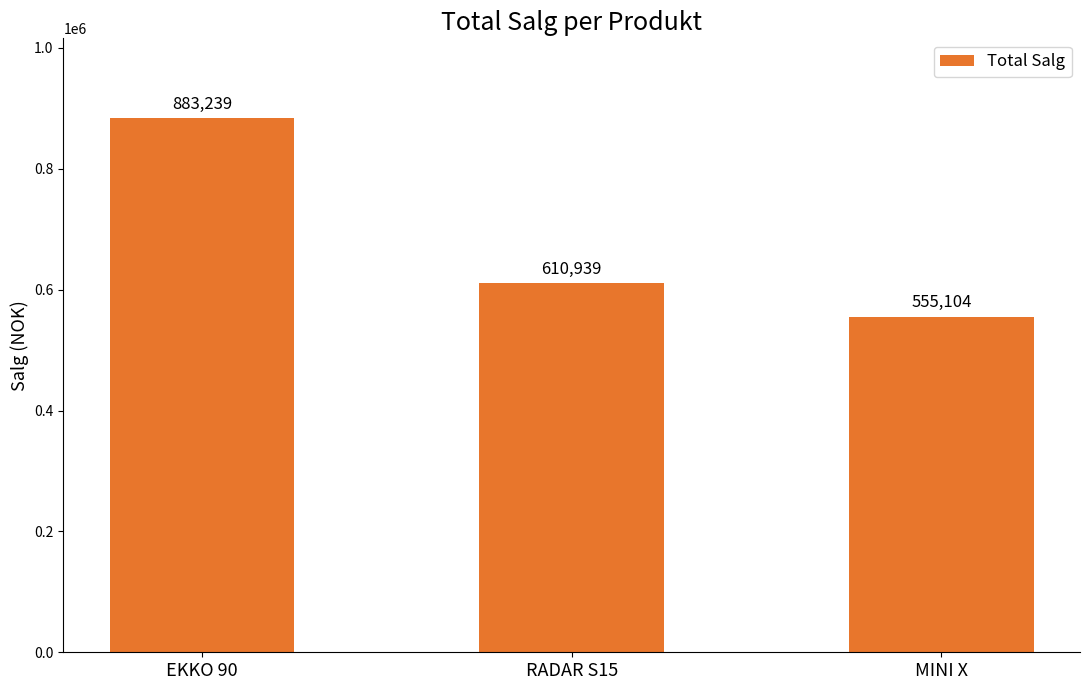

What is the sum of the values at EKKO 90 and MINI X?

1438343